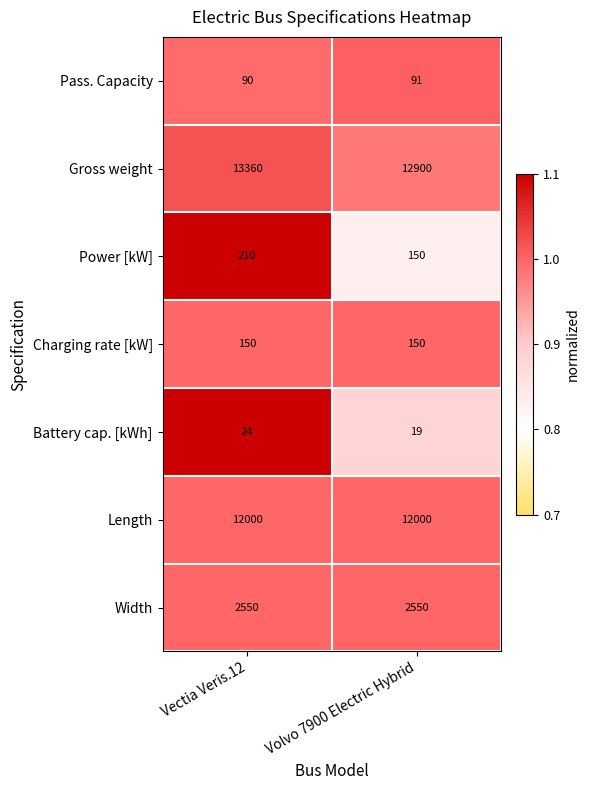

List the series in order of their peak value, highest first.

Gross weight, Length, Width, Power [kW], Charging rate [kW], Pass. Capacity, Battery cap. [kWh]